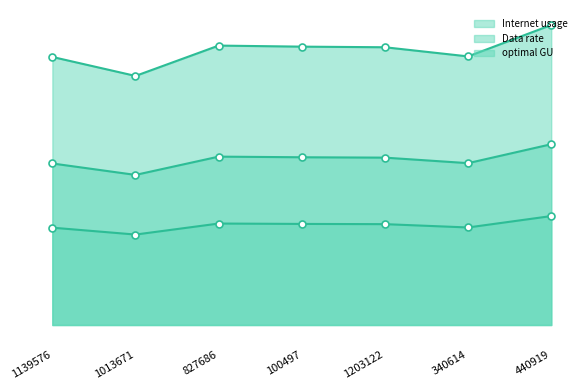

What are all the series names shown in the legend?

Internet usage, Data rate, optimal GU